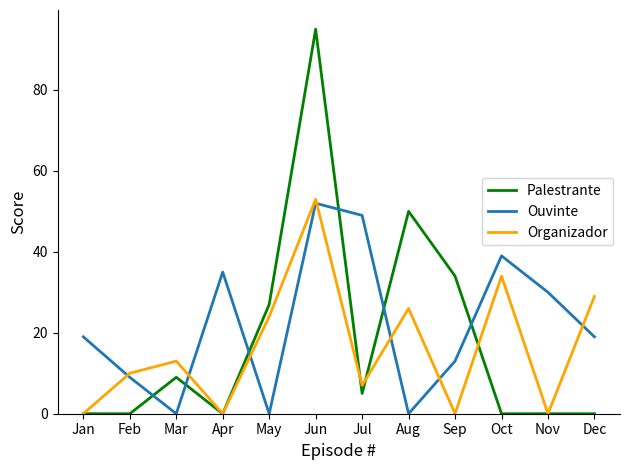

True or false: Organizador and Ouvinte intersect in this chart.

True